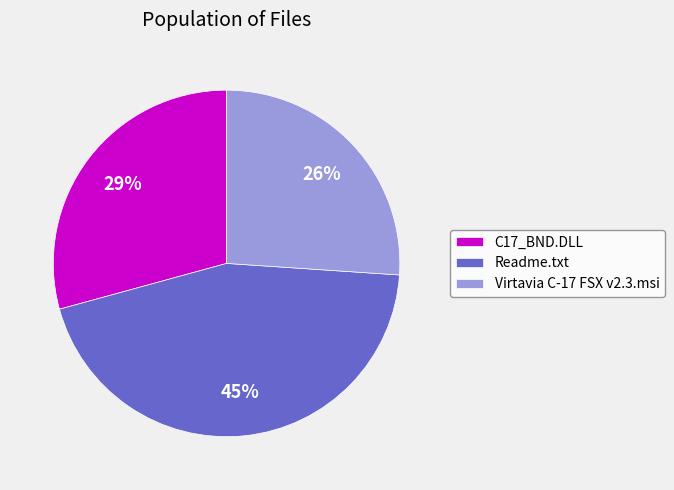

Do Virtavia C-17 FSX v2.3.msi and C17_BND.DLL together represent more than half of the pie?

Yes